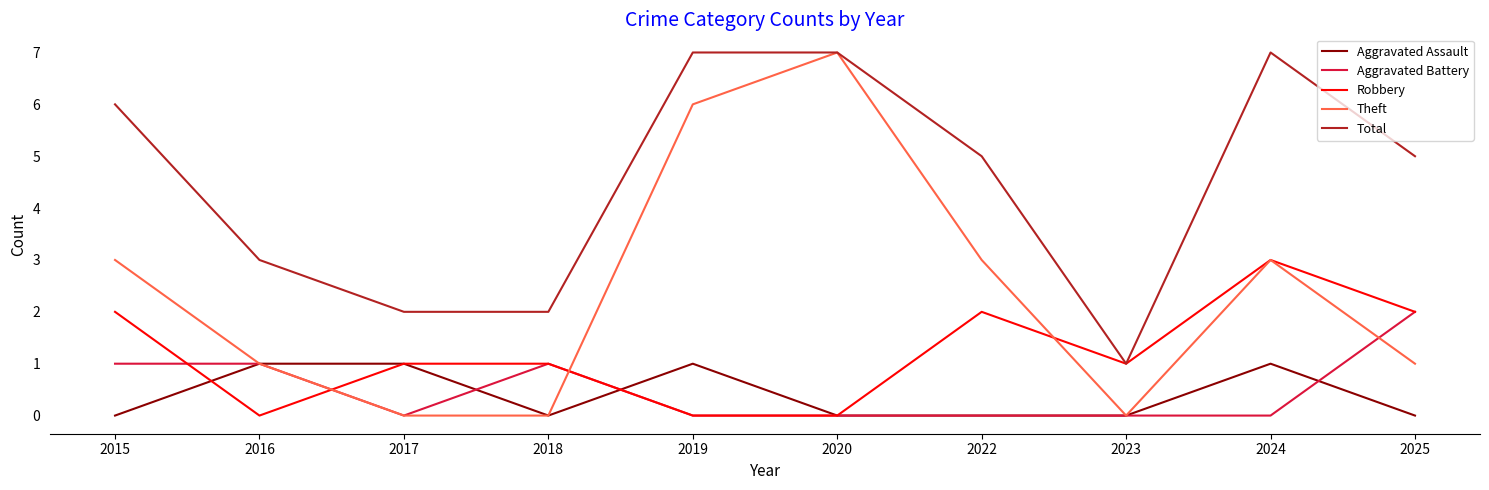

True or false: Aggravated Assault and Total cross at least once.

False